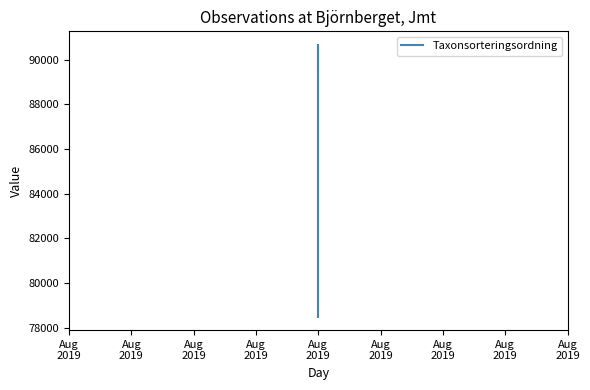

Which has a higher value, Aug
2019 or Aug
2019?

Aug
2019